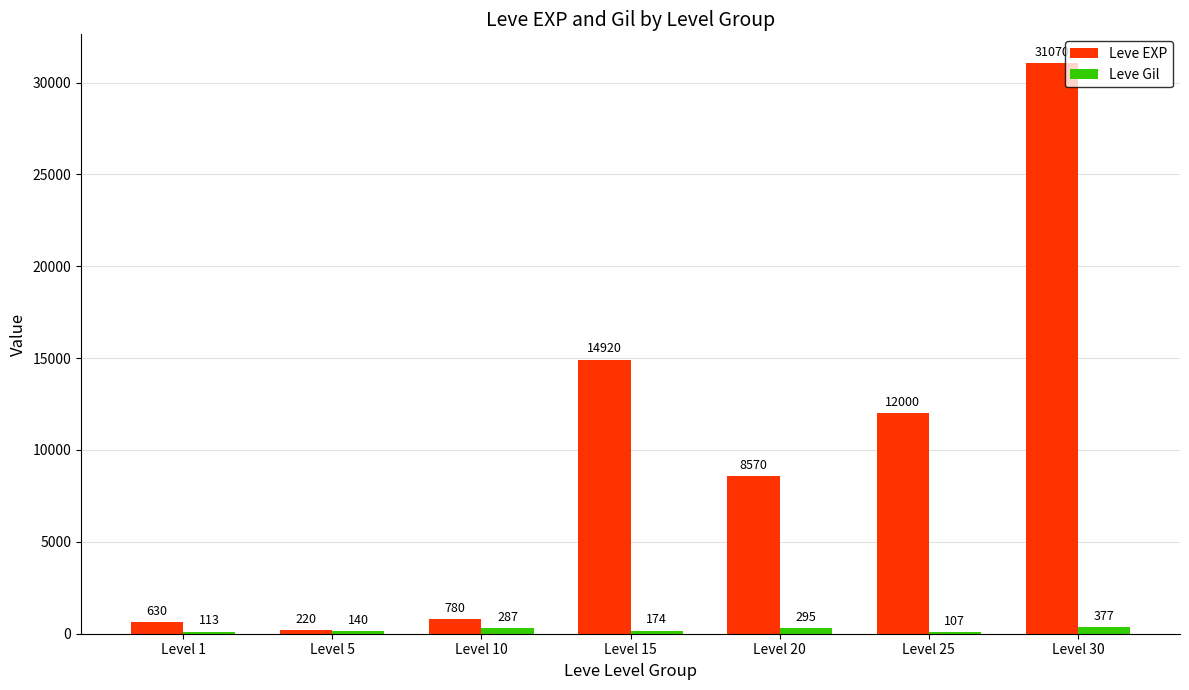

The Leve EXP series shows 780 at Level 10. True or false?

True